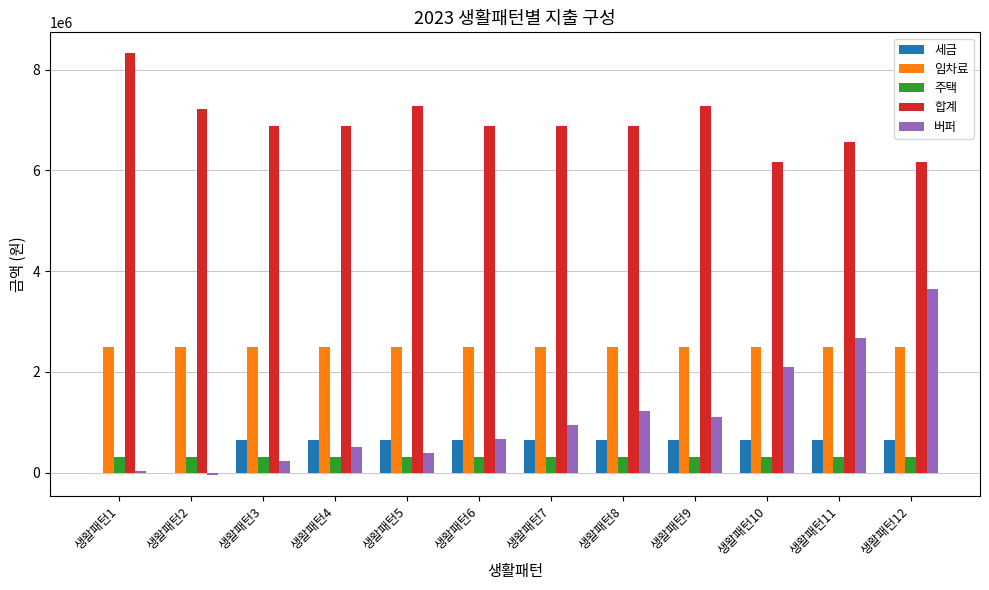

At which category is the sum across all series the highest?

생활패턴12